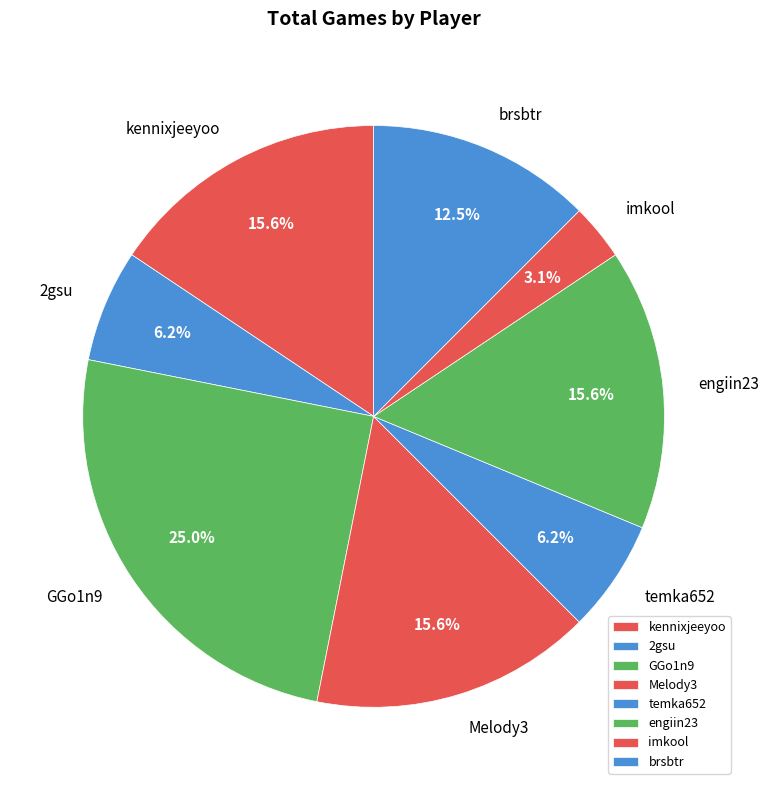

What percentage is the temka652 slice, to the nearest percent?

6%